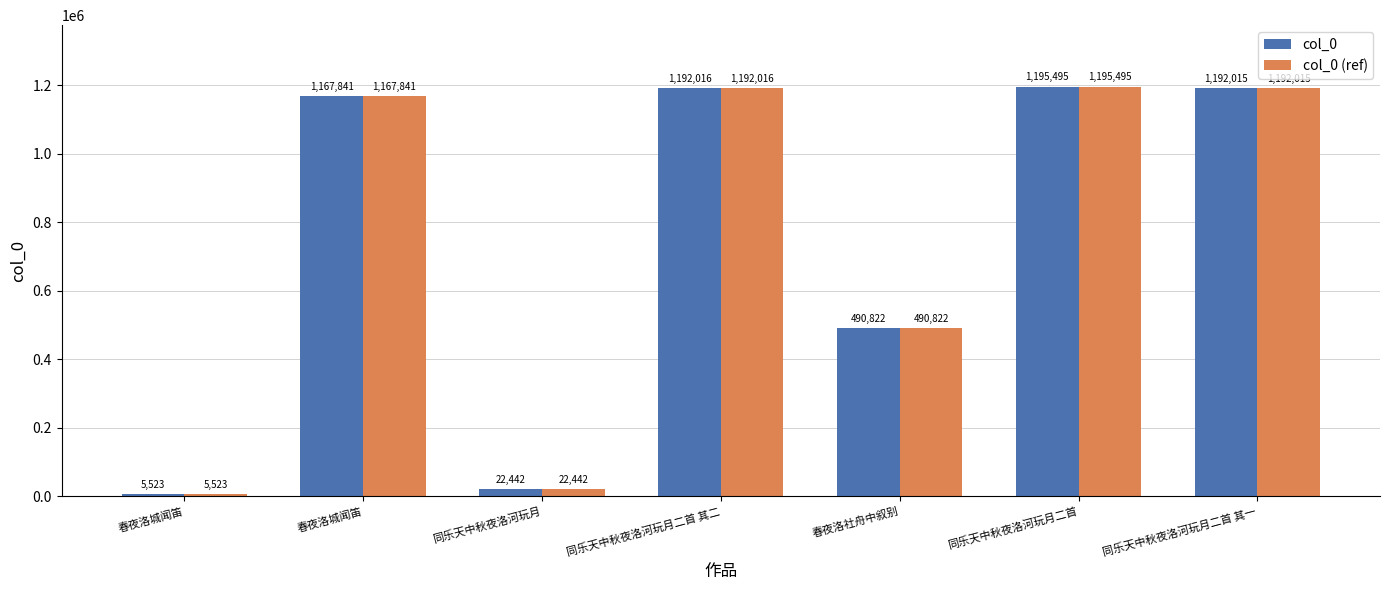

What is the minimum value for col_0?

5523